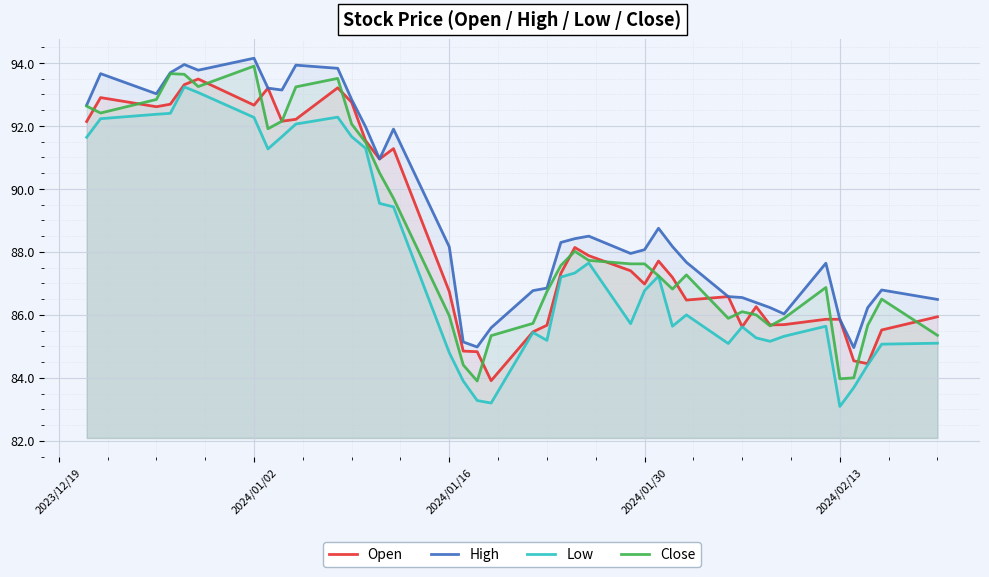

True or false: Low and Open cross at least once.

False